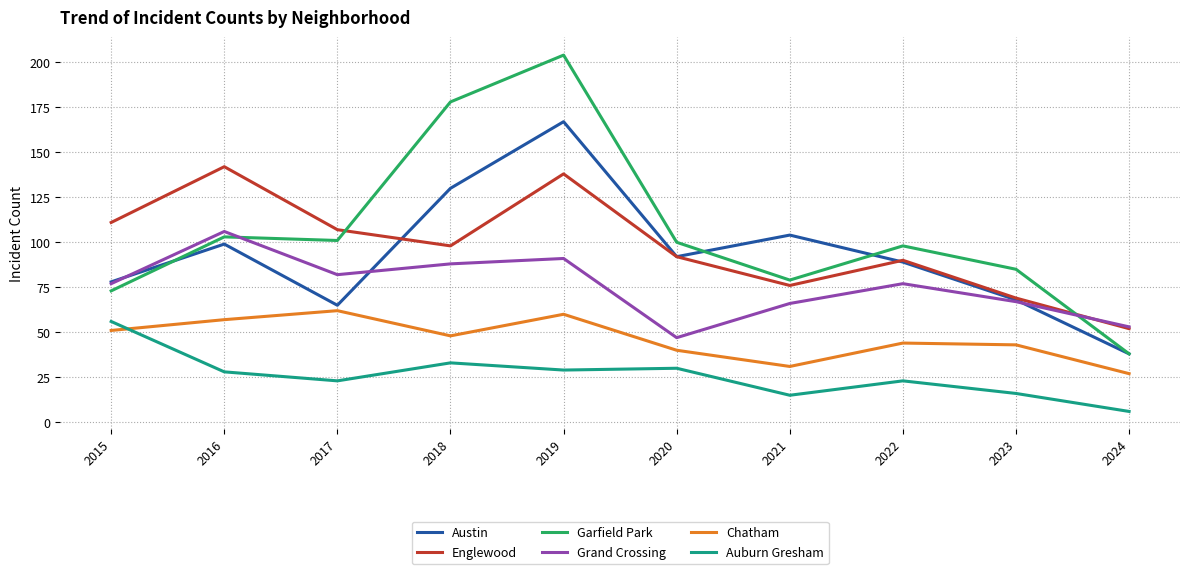

Where is the first local minimum for Auburn Gresham?

2017